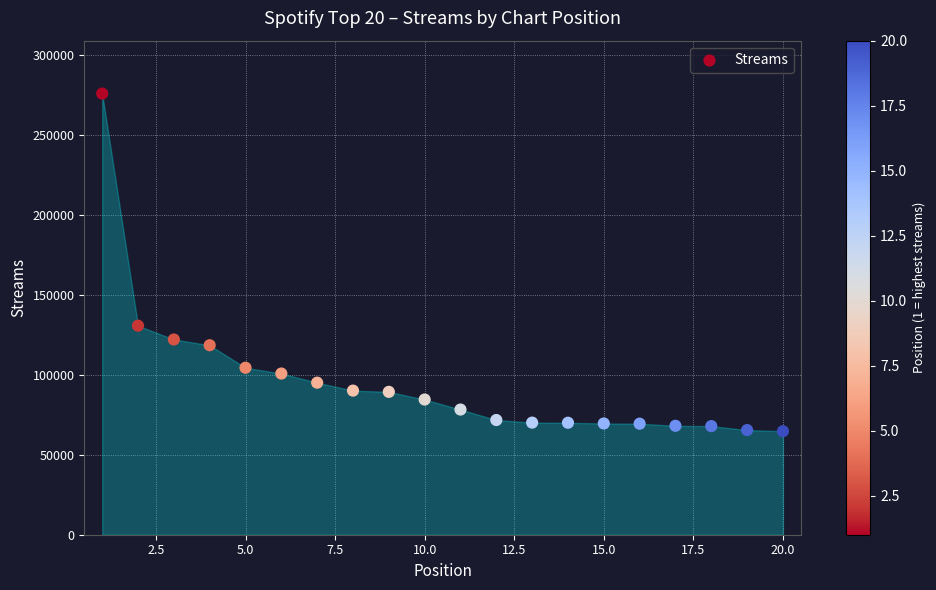

What is the range of Y values (max minus min)?

211099